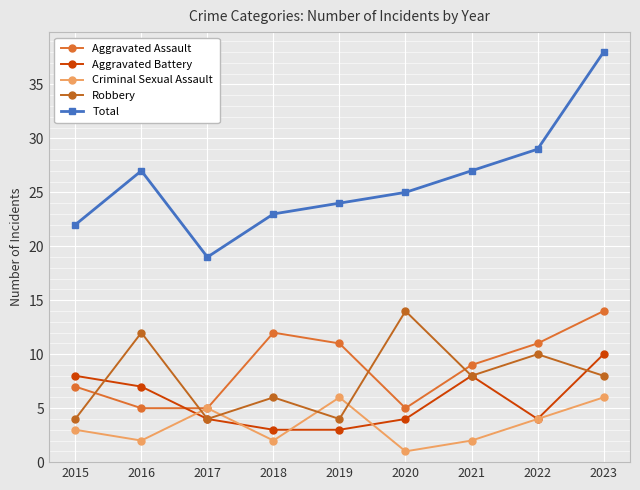

What is the maximum value for Criminal Sexual Assault?

6